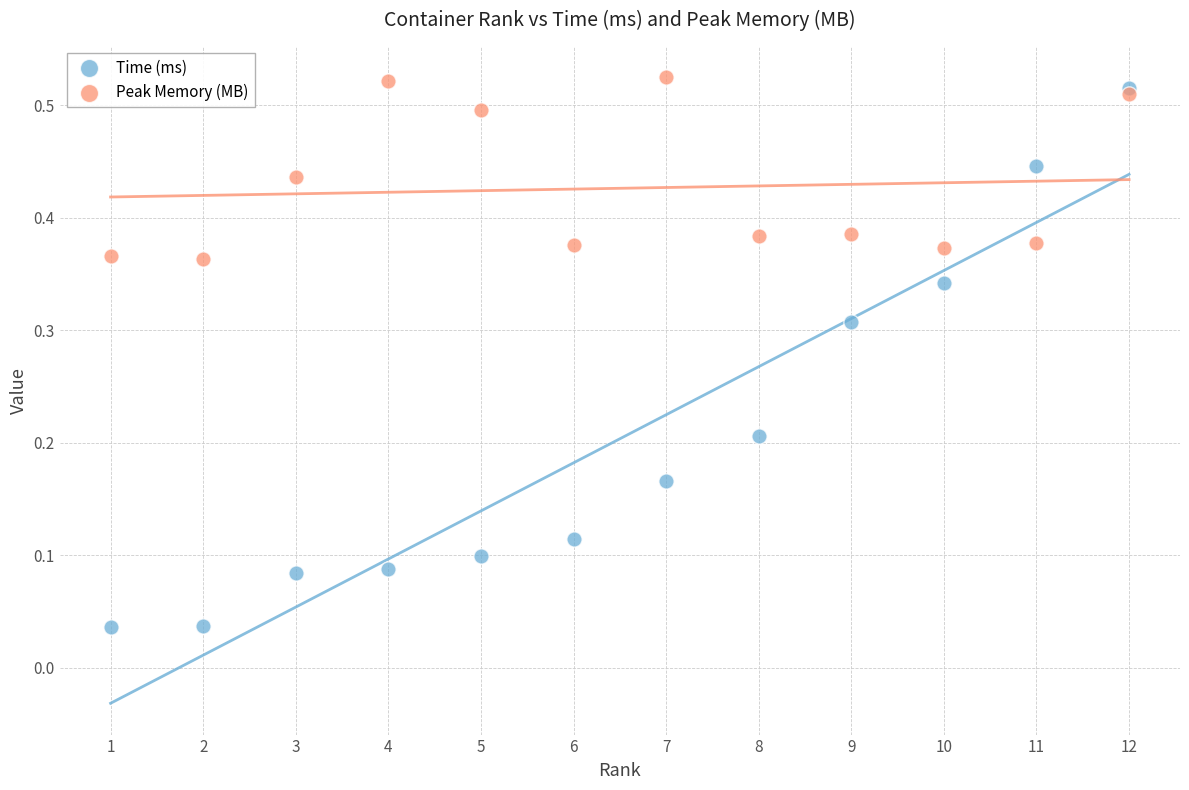

Which series has the widest spread of Y values?

Time (ms)